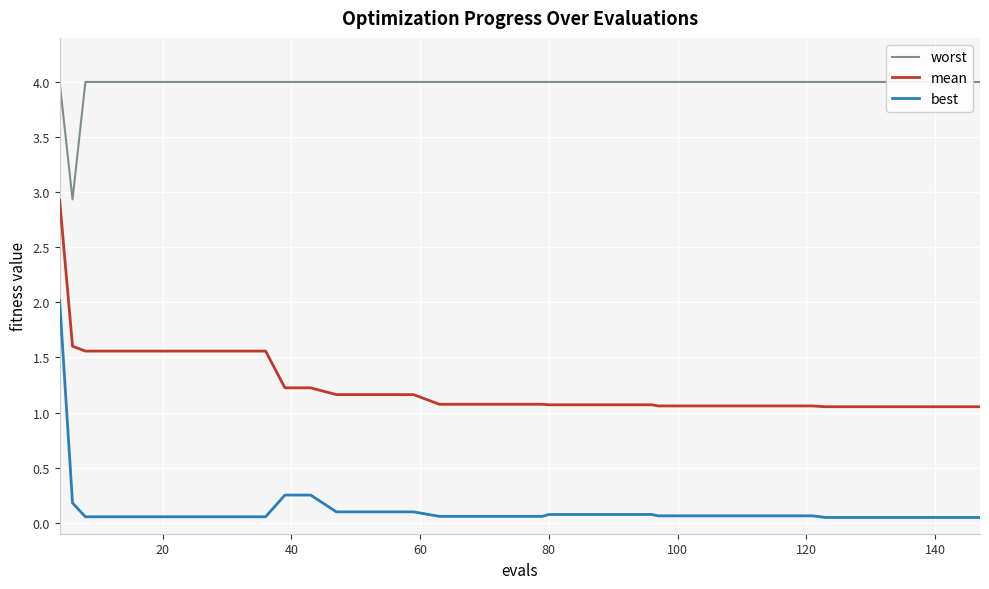

What is the maximum value for best?

2.0